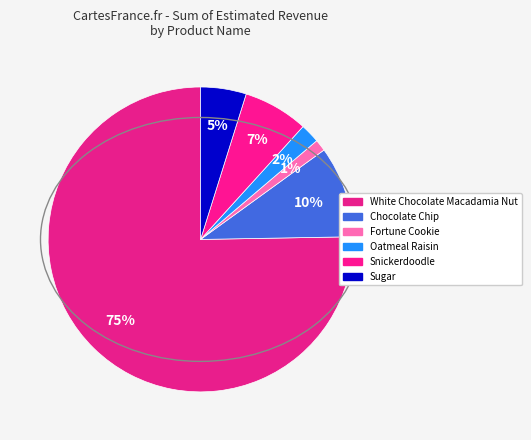

Count the number of slices in the pie.

6